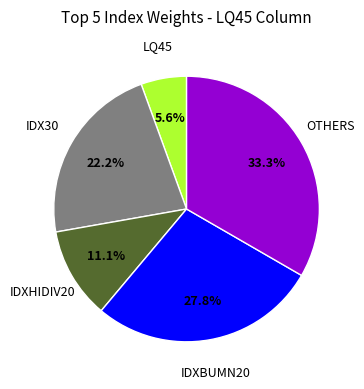

True or false: OTHERS accounts for 33% of the total.

True